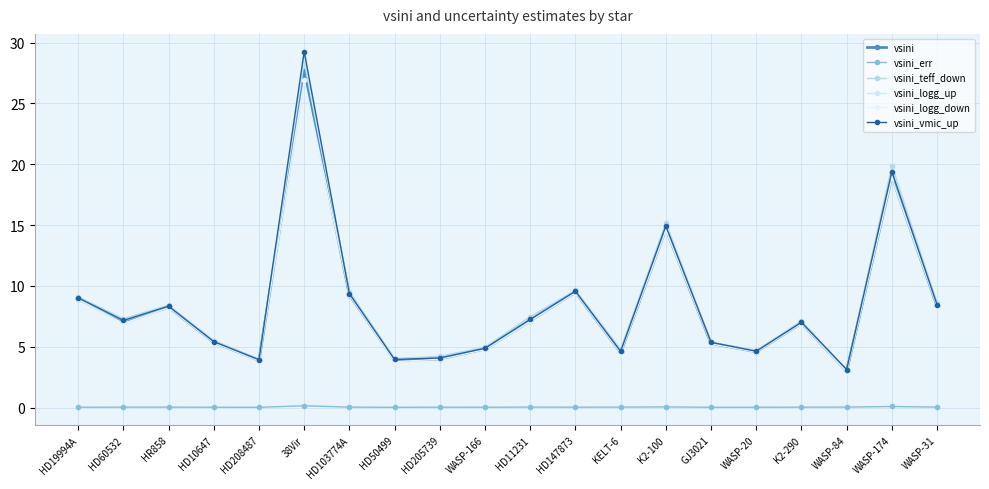

What is the sum of all vsini_teff_down values?

171.3